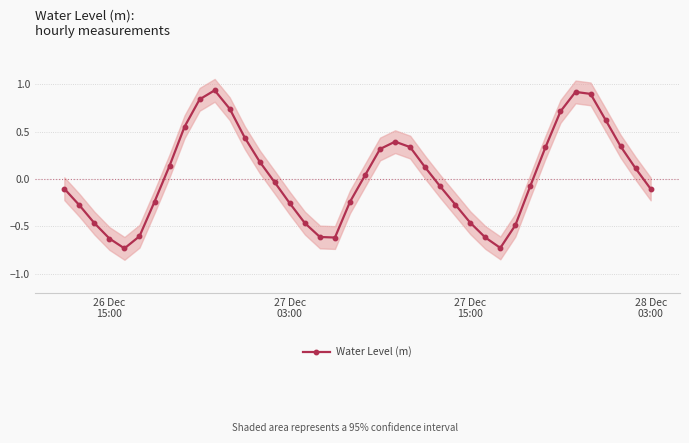

True or false: Water Level (m) has more than 2 interior local peaks.

True